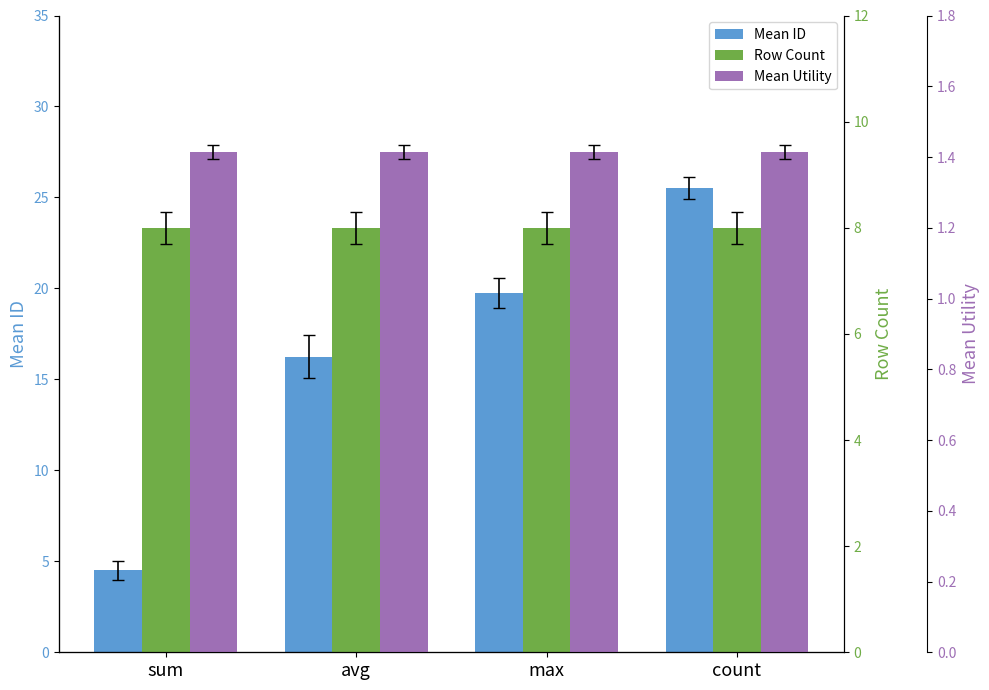

Reading right to left, transcribe all the data shown in this chart.

Mean ID: count=25.5	max=19.8	avg=16.2	sum=4.5
Row Count: count=8.0	max=8.0	avg=8.0	sum=8.0
Mean Utility: count=1.4	max=1.4	avg=1.4	sum=1.4